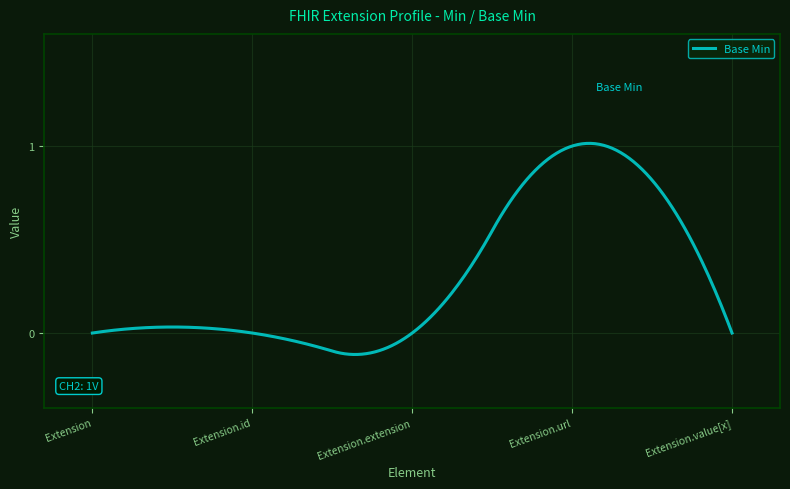

What is the difference between the maximum and minimum values?

1.1